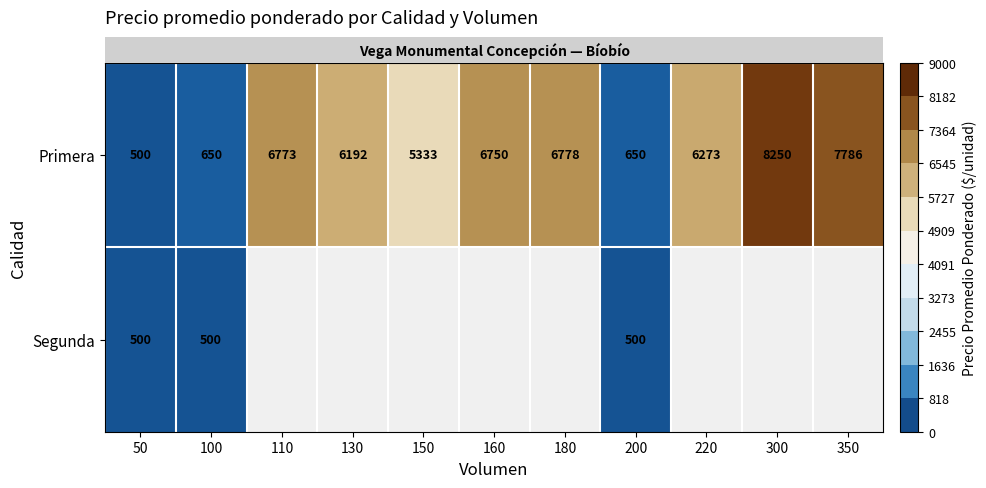

What is the average value of the row_0 series?

5085.0